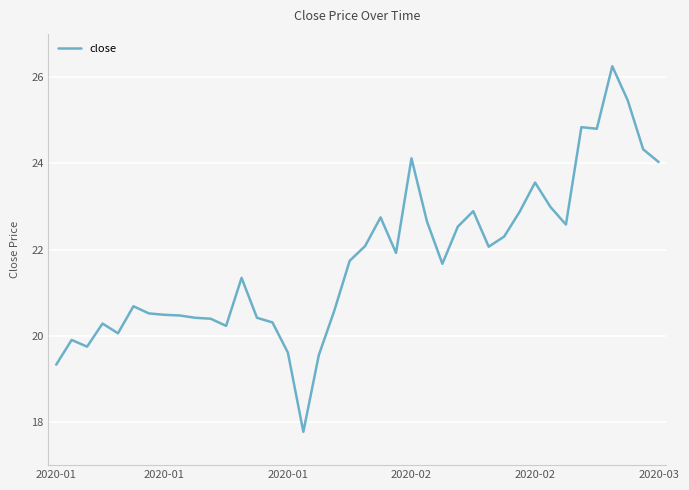

What is the smallest value displayed?

17.8